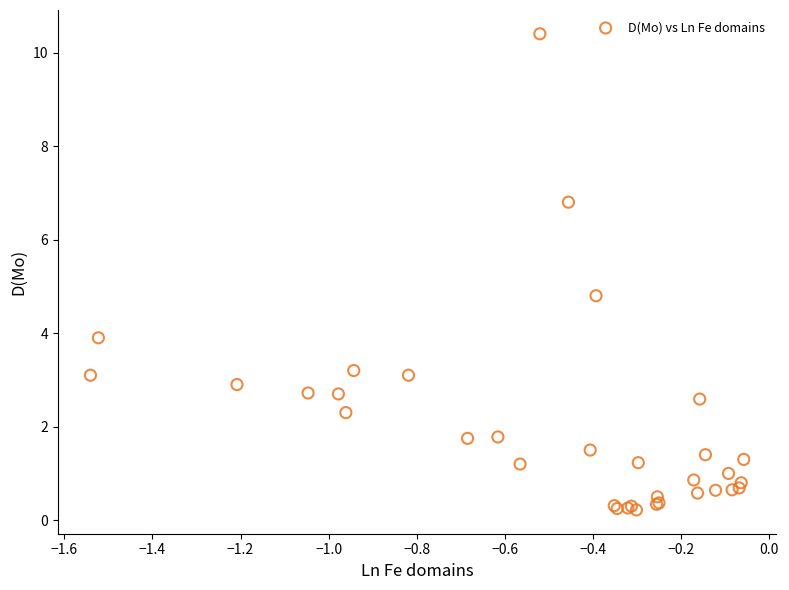

What Y value in the scatter plot is closest to 5?

4.8